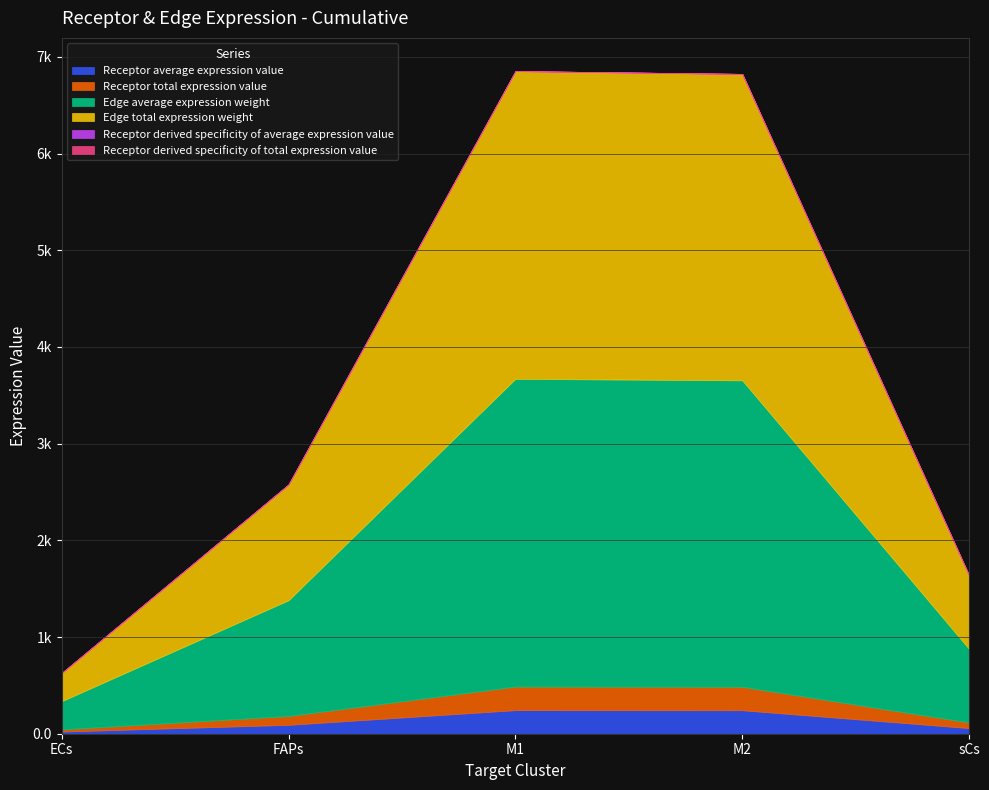

What position from the left is M1?

3